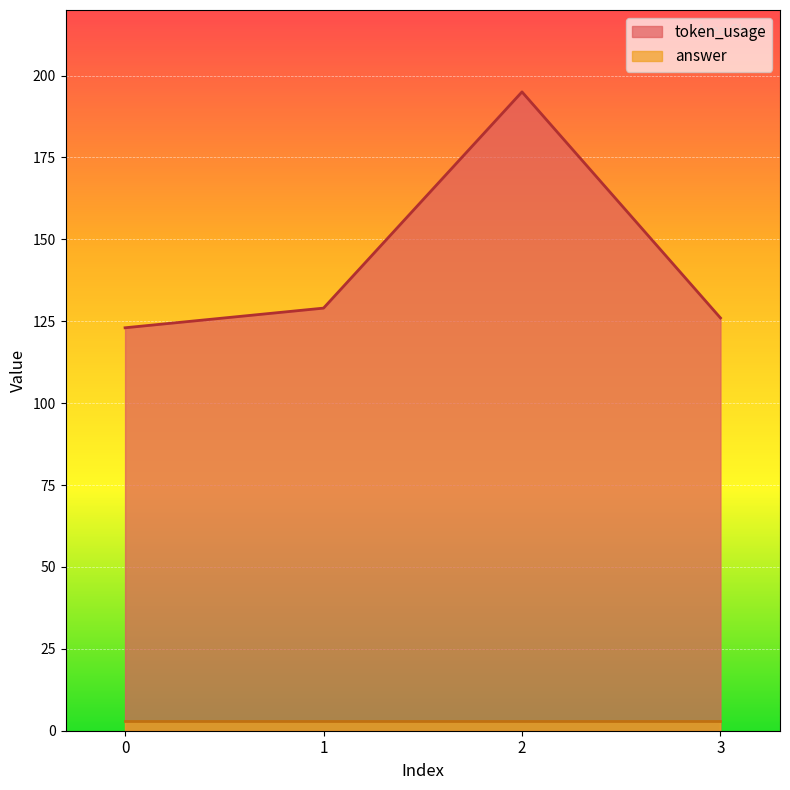

List the labels in order of value, largest first.

2, 1, 3, 0